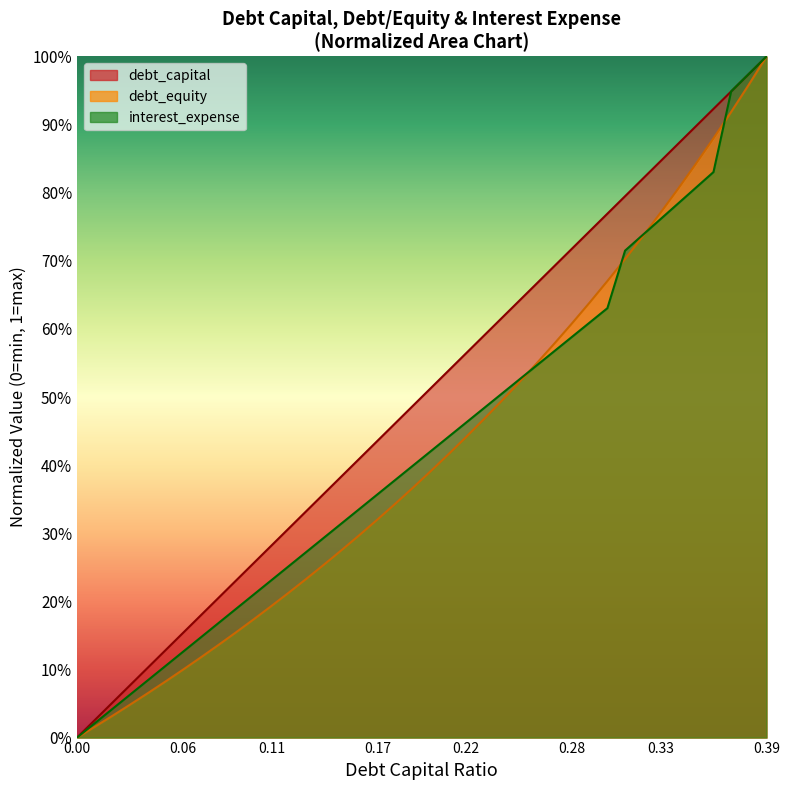

True or false: interest_expense and debt_capital intersect in this chart.

False